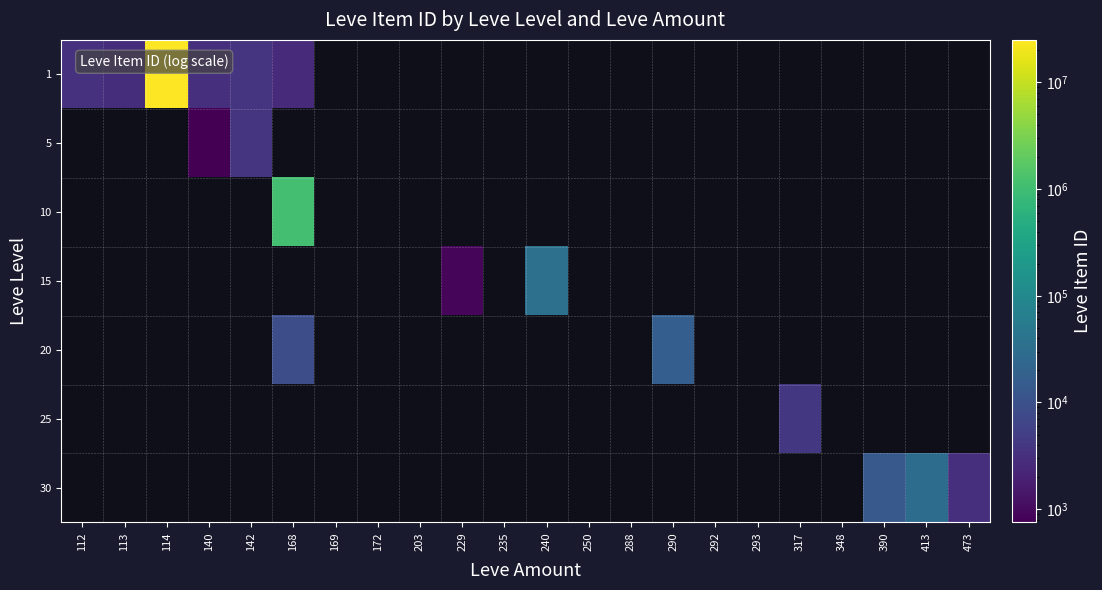

Rank the categories by 1 value from lowest to highest.

168, 113, 140, 112, 142, 114, 169, 172, 203, 229, 235, 240, 250, 288, 290, 292, 293, 317, 348, 390, 413, 473